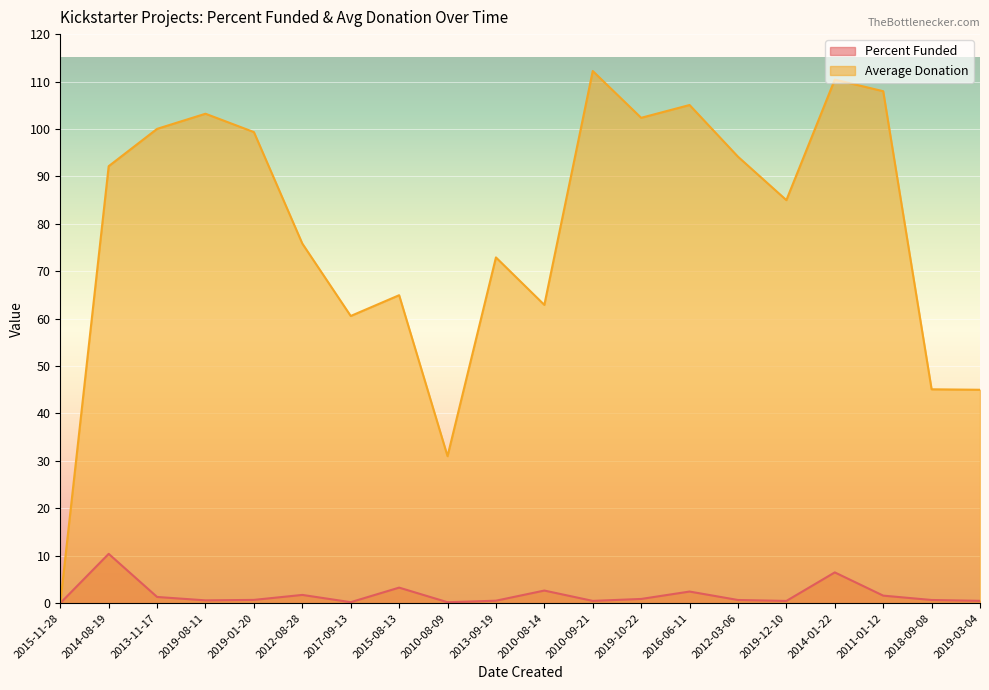

Where does the Average Donation series first go above 92?

2014-08-19